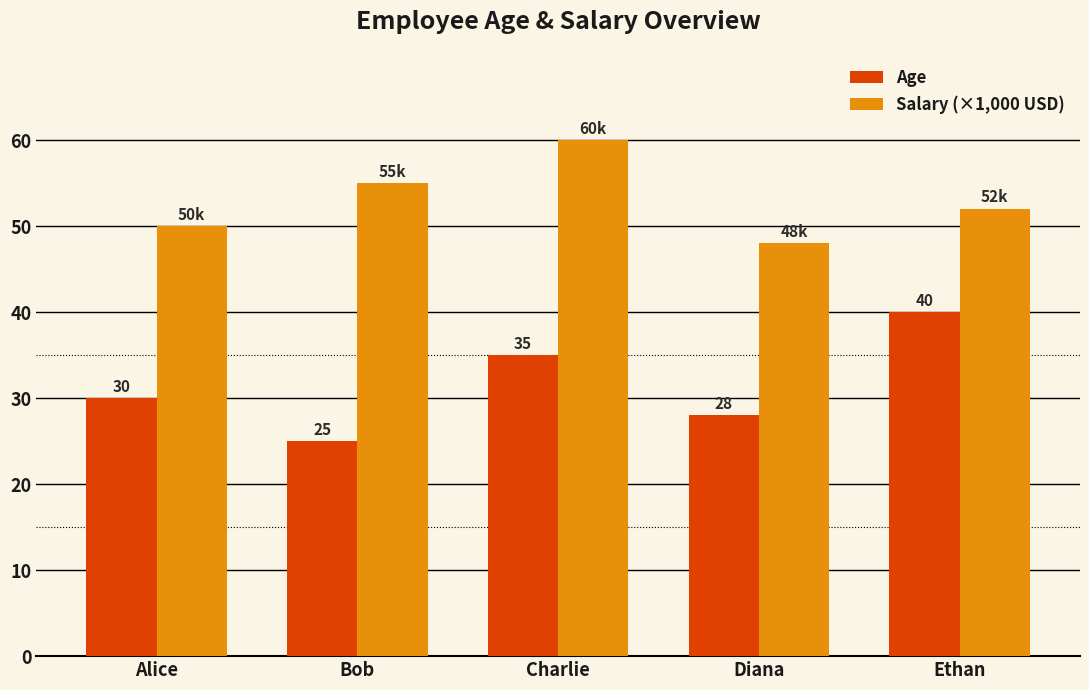

Which label corresponds to the largest value in the chart?

Charlie